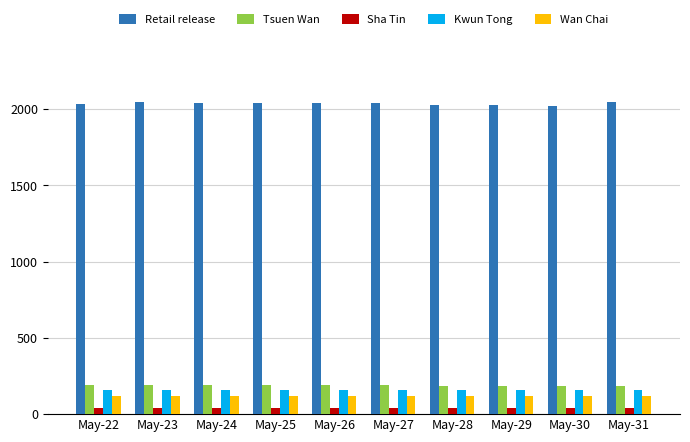

What is the sum of all Sha Tin values?

410